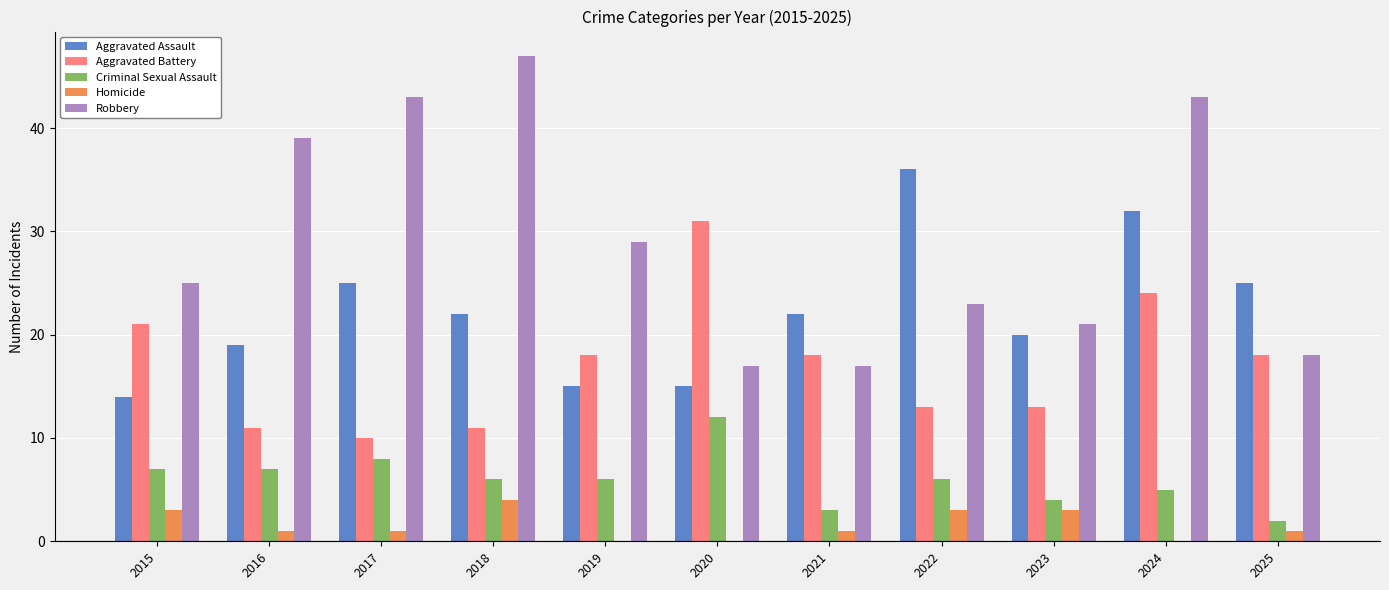

Reading left to right, list all the values displayed in this chart.

Aggravated Assault: 2015=14	2016=19	2017=25	2018=22	2019=15	2020=15	2021=22	2022=36	2023=20	2024=32	2025=25
Aggravated Battery: 2015=21	2016=11	2017=10	2018=11	2019=18	2020=31	2021=18	2022=13	2023=13	2024=24	2025=18
Criminal Sexual Assault: 2015=7	2016=7	2017=8	2018=6	2019=6	2020=12	2021=3	2022=6	2023=4	2024=5	2025=2
Homicide: 2015=3	2016=1	2017=1	2018=4	2019=0	2020=0	2021=1	2022=3	2023=3	2024=0	2025=1
Robbery: 2015=25	2016=39	2017=43	2018=47	2019=29	2020=17	2021=17	2022=23	2023=21	2024=43	2025=18